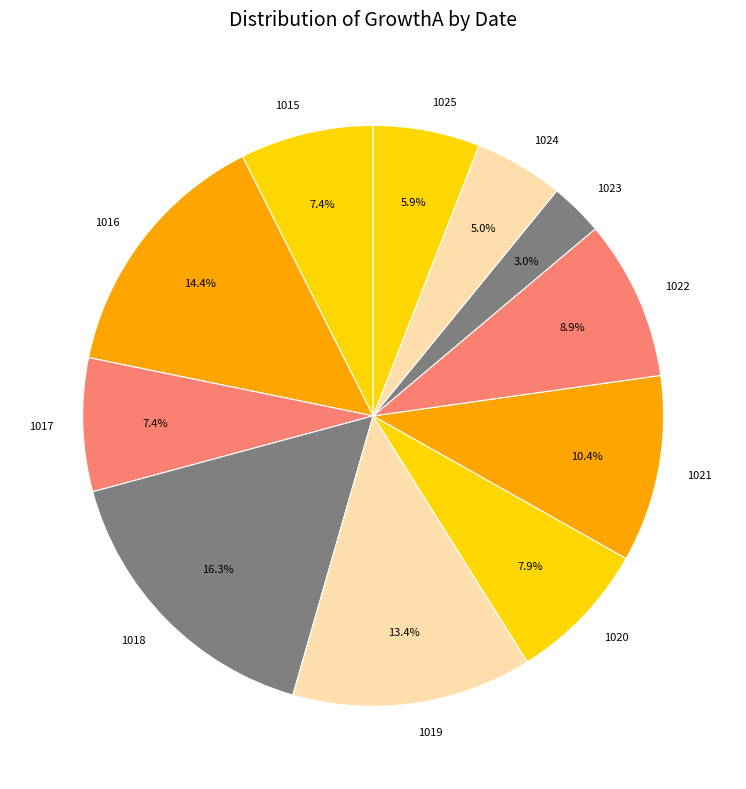

How many segments does this pie chart have?

11